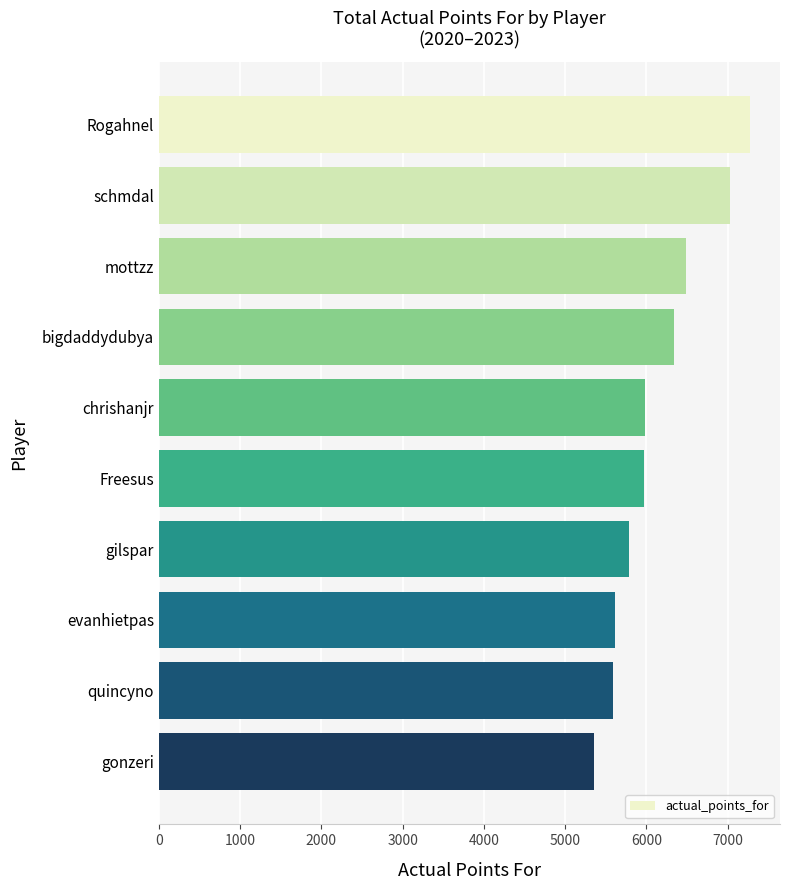

What is the minimum value shown in the chart?

5360